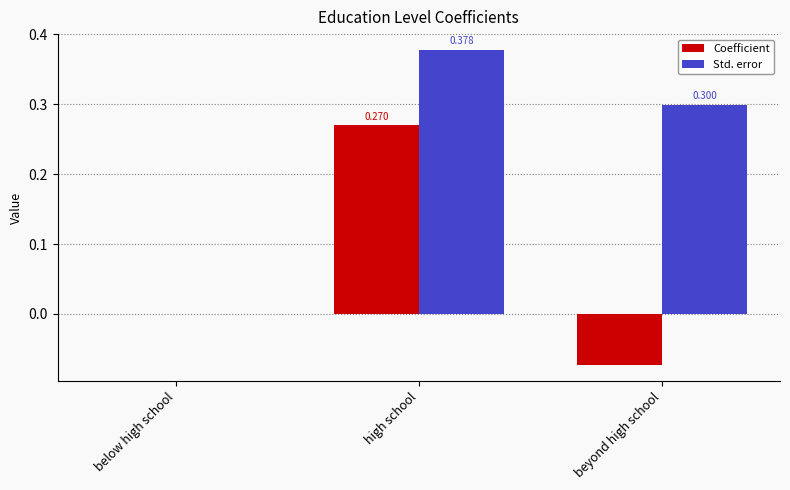

Which category has the highest value in the Coefficient series?

high school